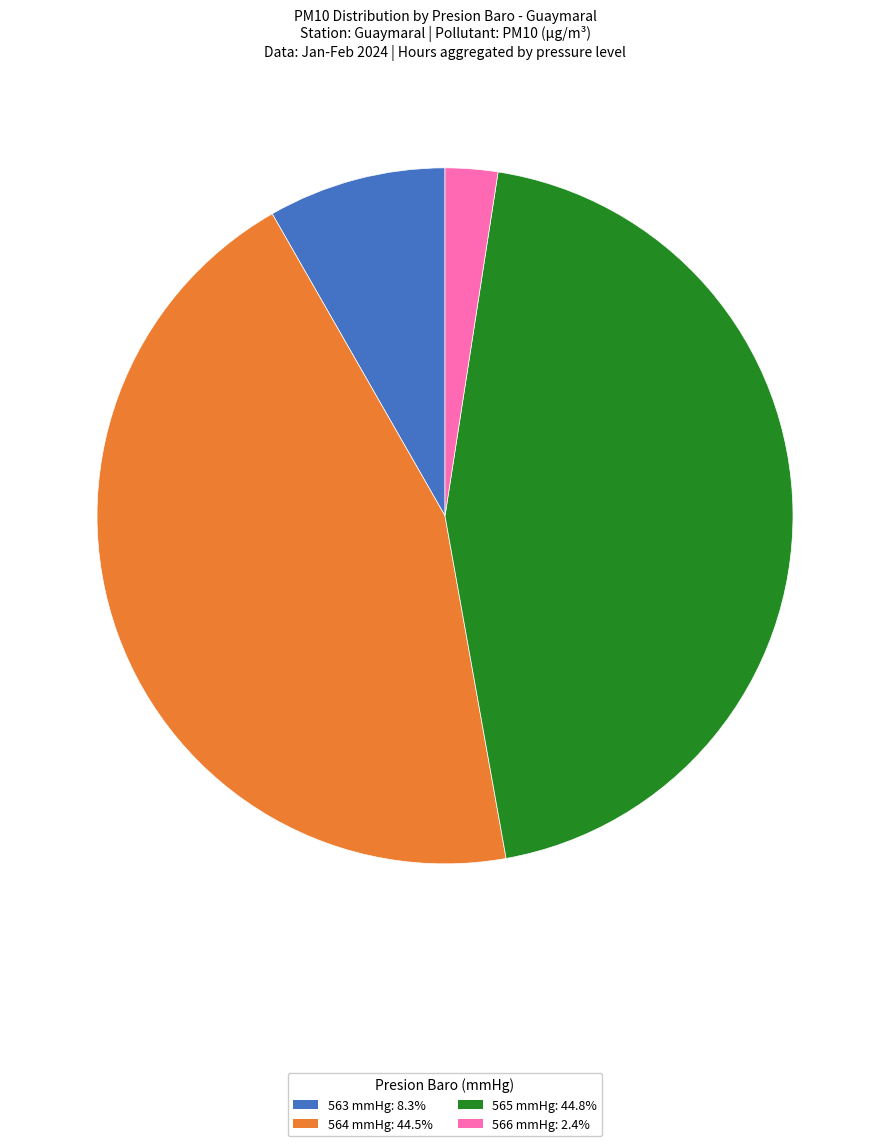

Approximately how many times larger is the value at 564 mmHg: 44.5% compared to 566 mmHg: 2.4%?

18.3